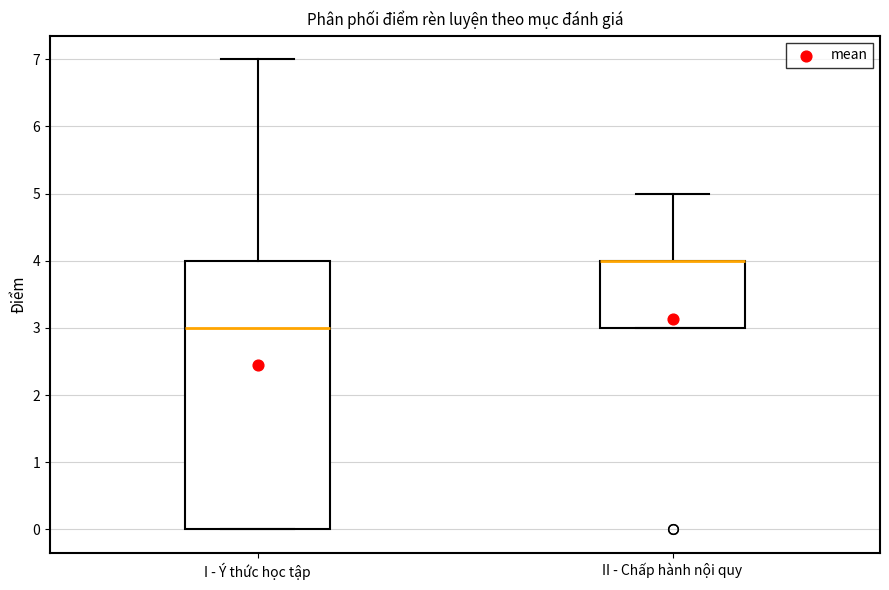

Reading left to right, transcribe this box plot: for each box, give where its median line is, the range the box spans, and where its two whiskers end, as read against the y-axis. The values are not printed on the chart, so give them approximately, as read against the axis.

I - Ý thức học tập: median 3, box 0 to 4, whiskers 0 to 7
II - Chấp hành nội quy: median 4 (drawn on the box's upper edge), box 3 to 4, whiskers 3 to 5